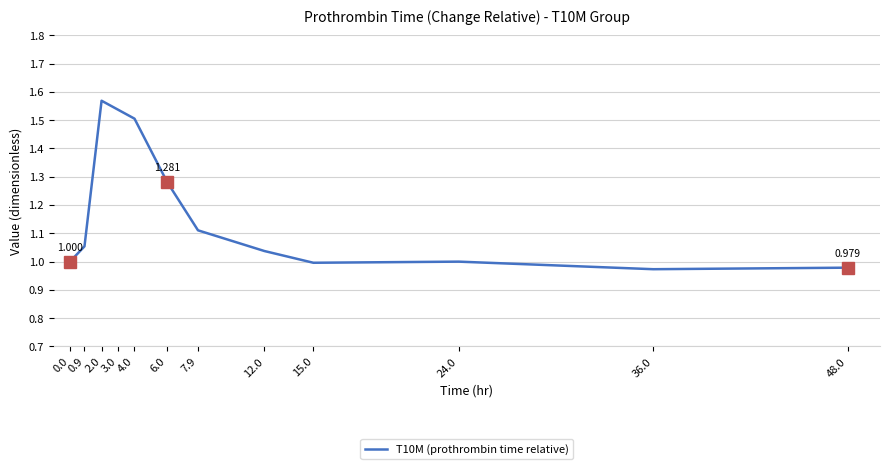

Does the chart have visible grid lines?

Yes